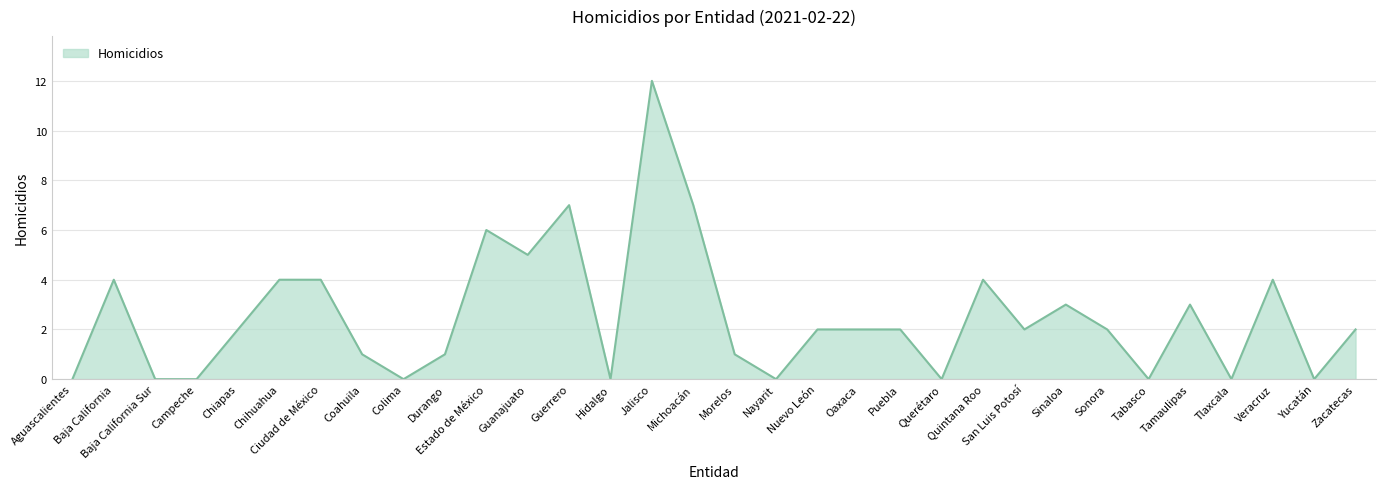

True or false: the data shows 0 at Yucatán.

True